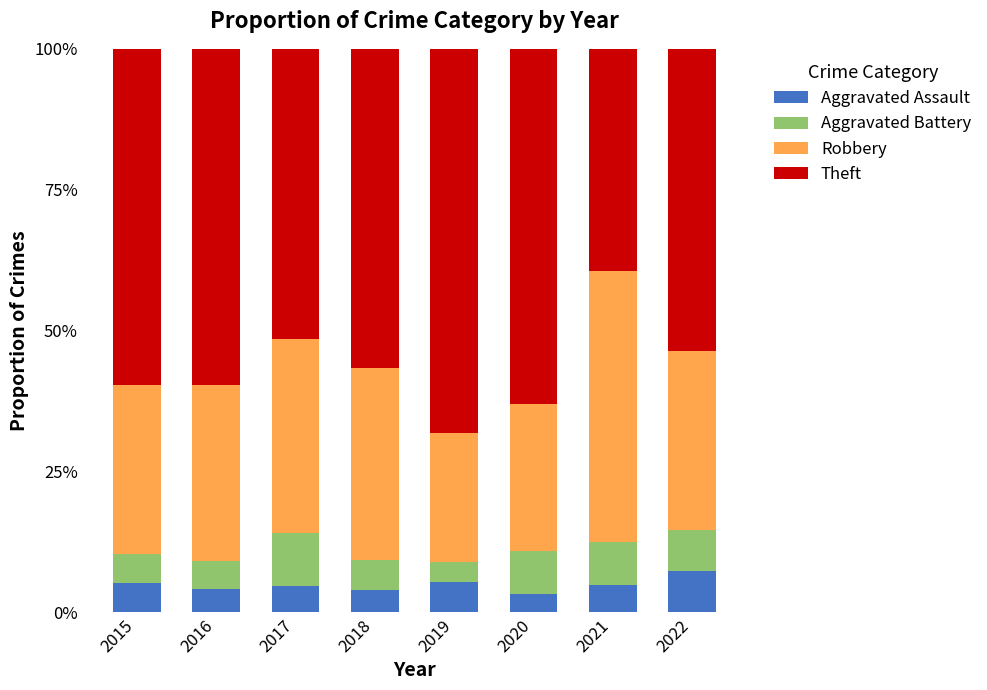

What is the total value across all series at 2017?

100.0